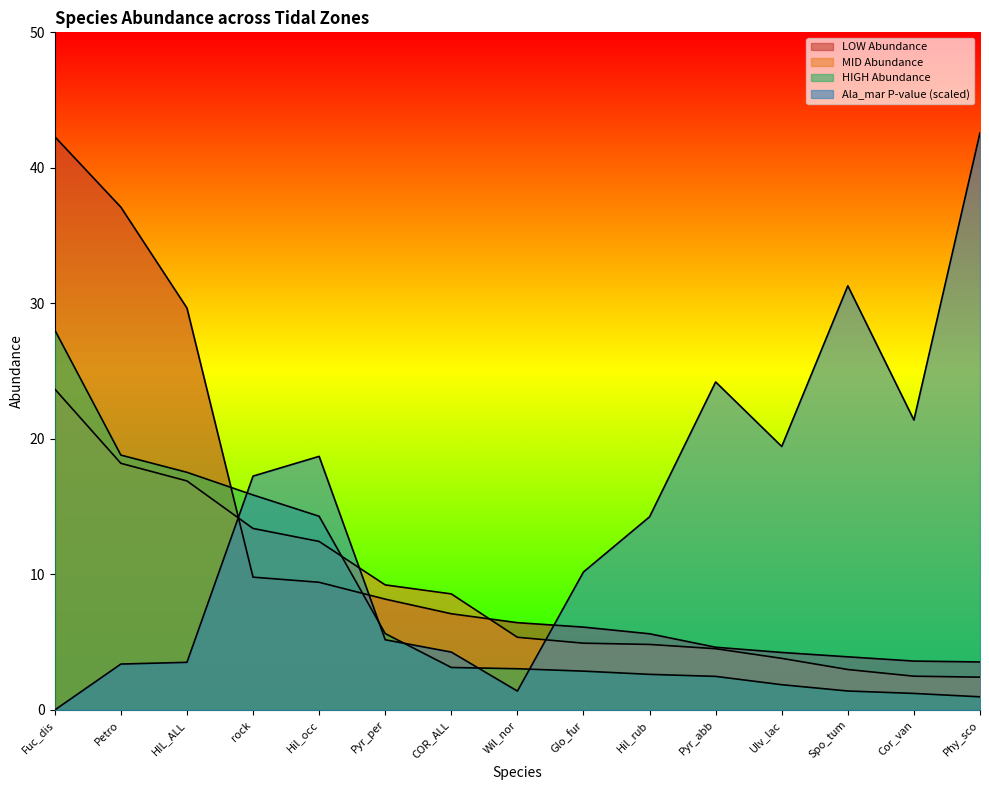

How many data points does each series have?

15